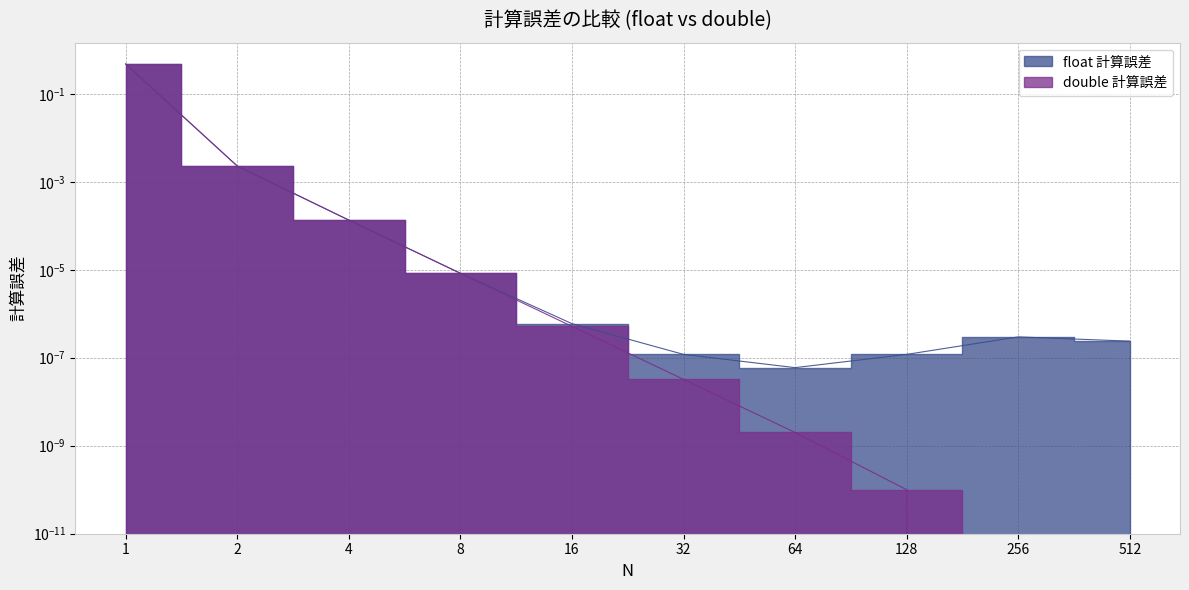

Where is double 計算誤差 nearest to the value 0?

256